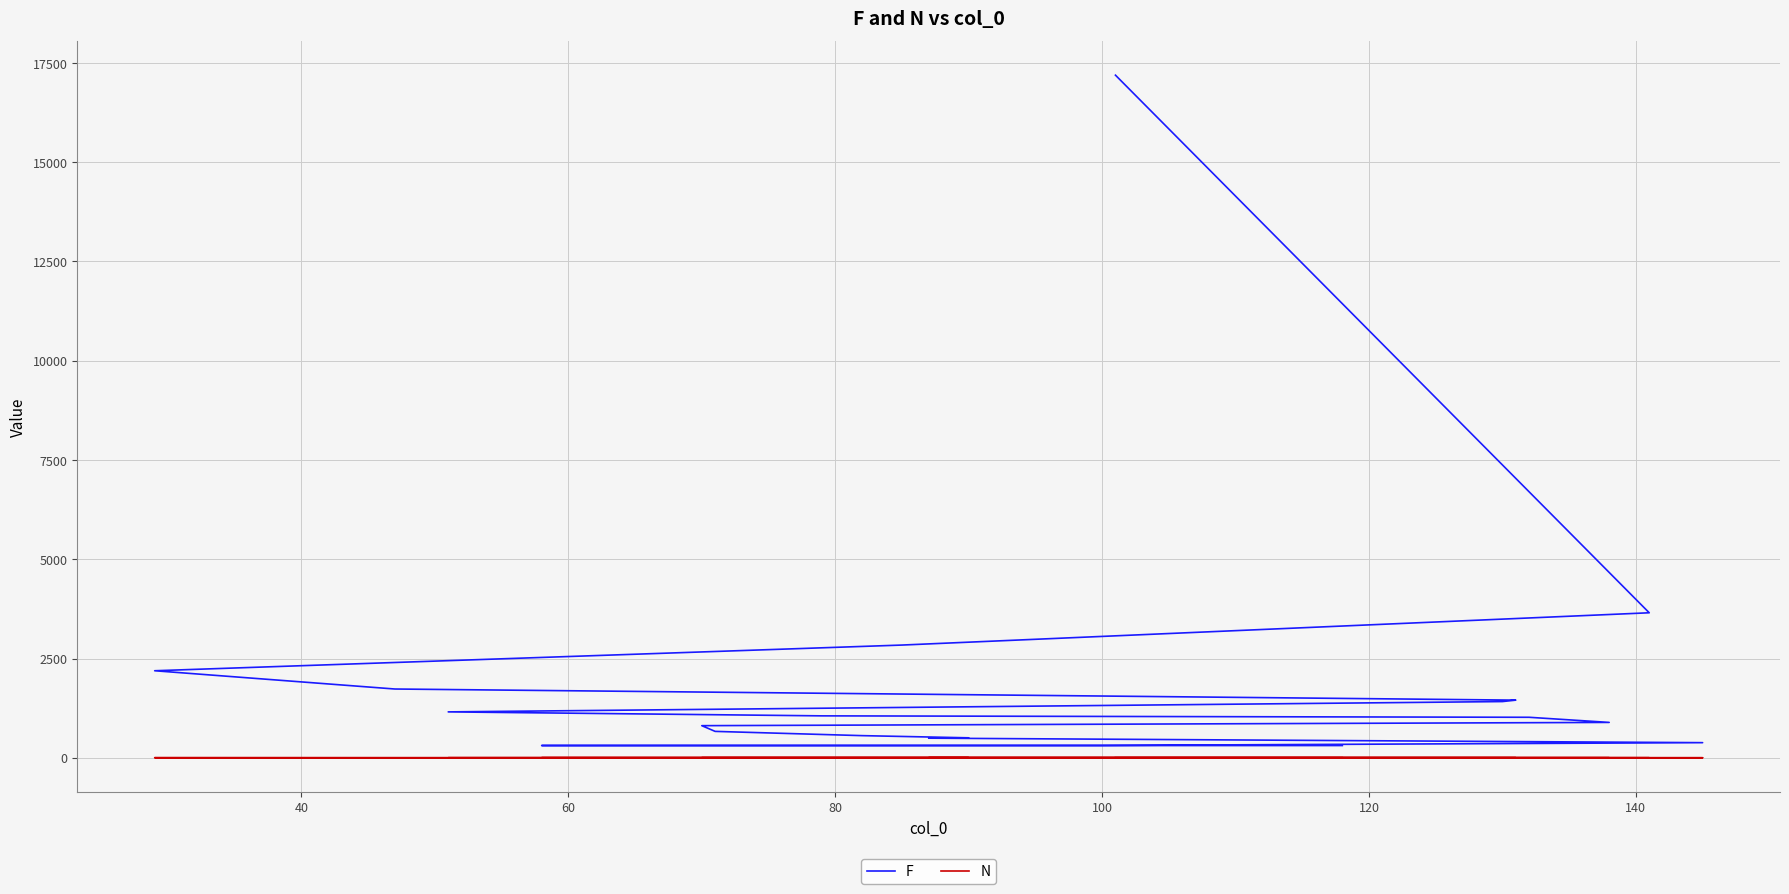

Is the value of F at 120 greater than the value of N at 40?

Yes